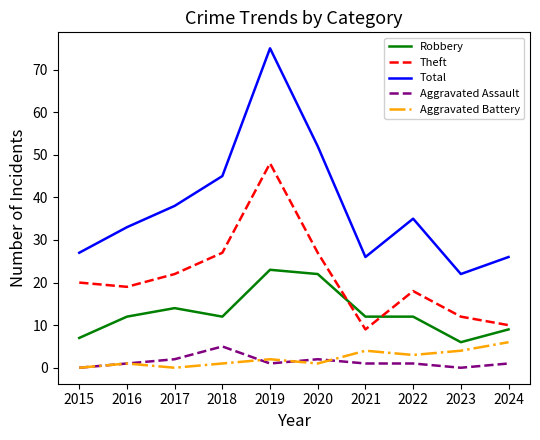

Rank the series by their maximum value, from highest to lowest.

Total, Theft, Robbery, Aggravated Battery, Aggravated Assault